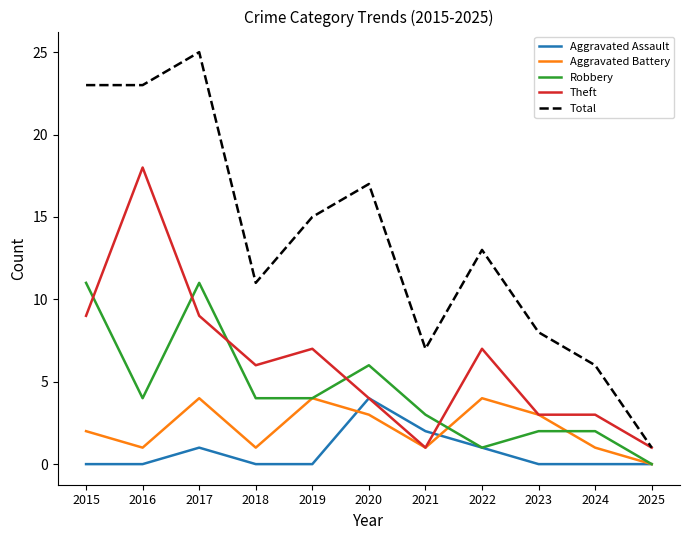

Where does the Total series first go above 13?

2015